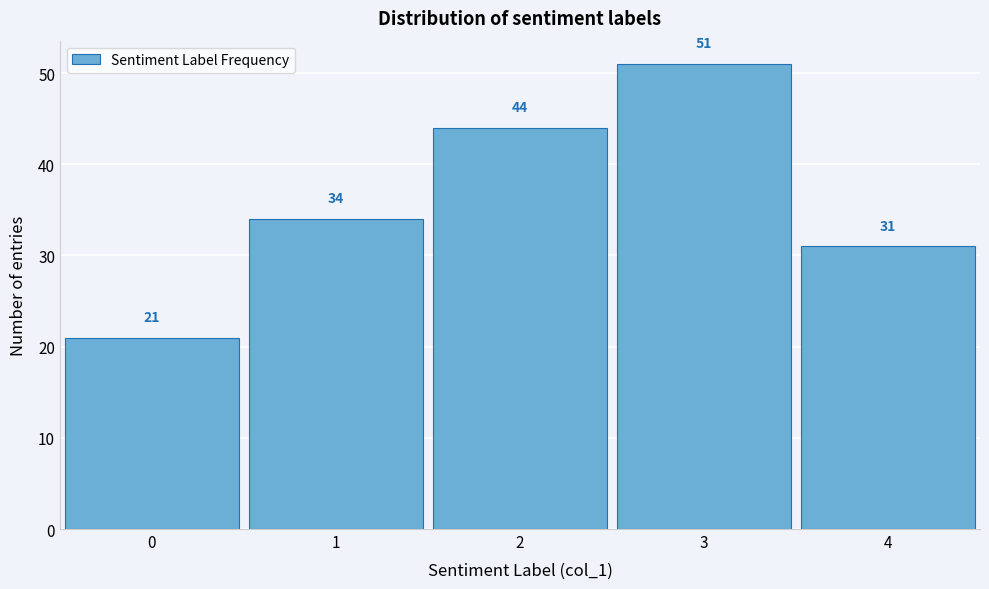

Reading left to right, list all the values displayed in this chart.

0=21	1=34	2=44	3=51	4=31